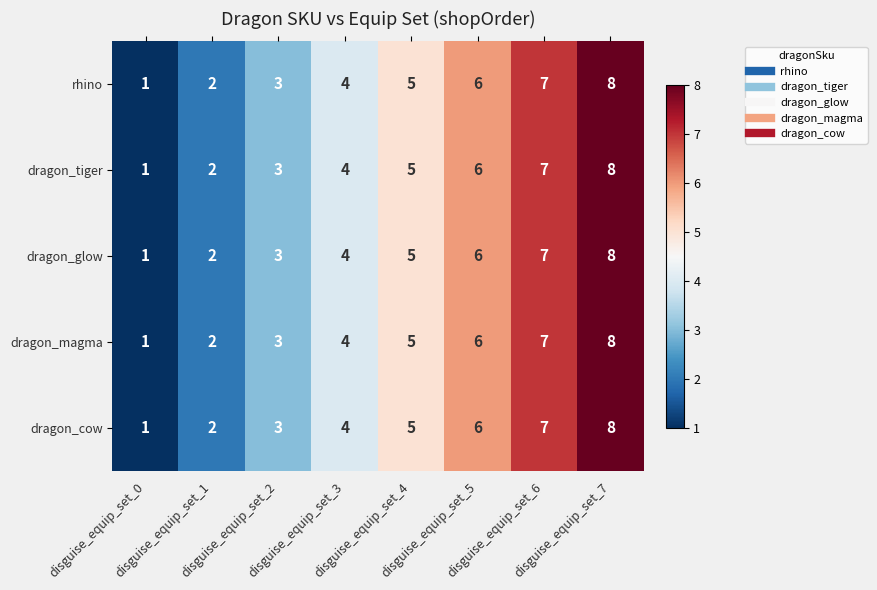

What is the total value across all series at disguise_equip_set_2?

15